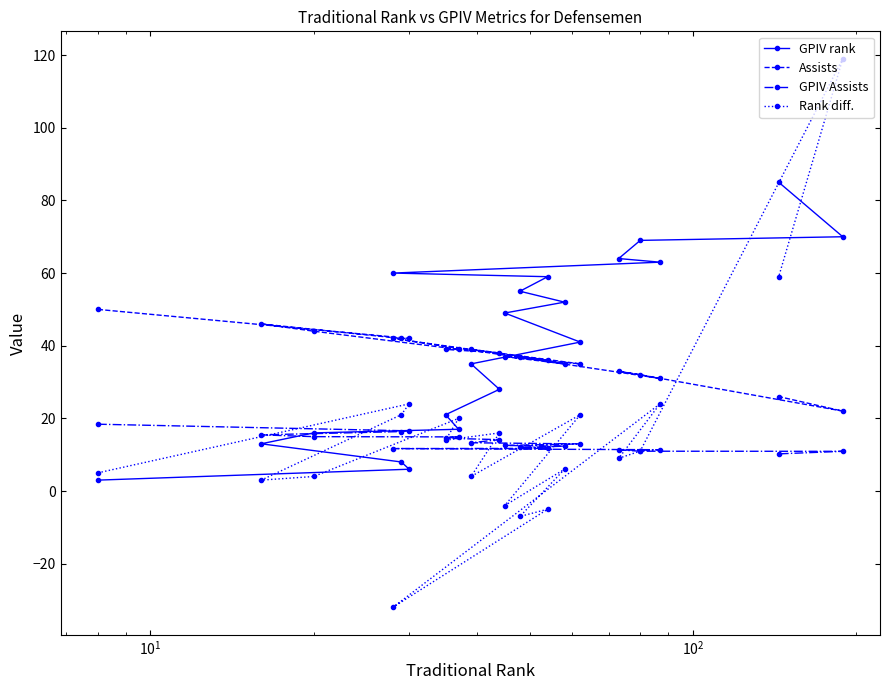

How many data points in GPIV rank are above 49?

9